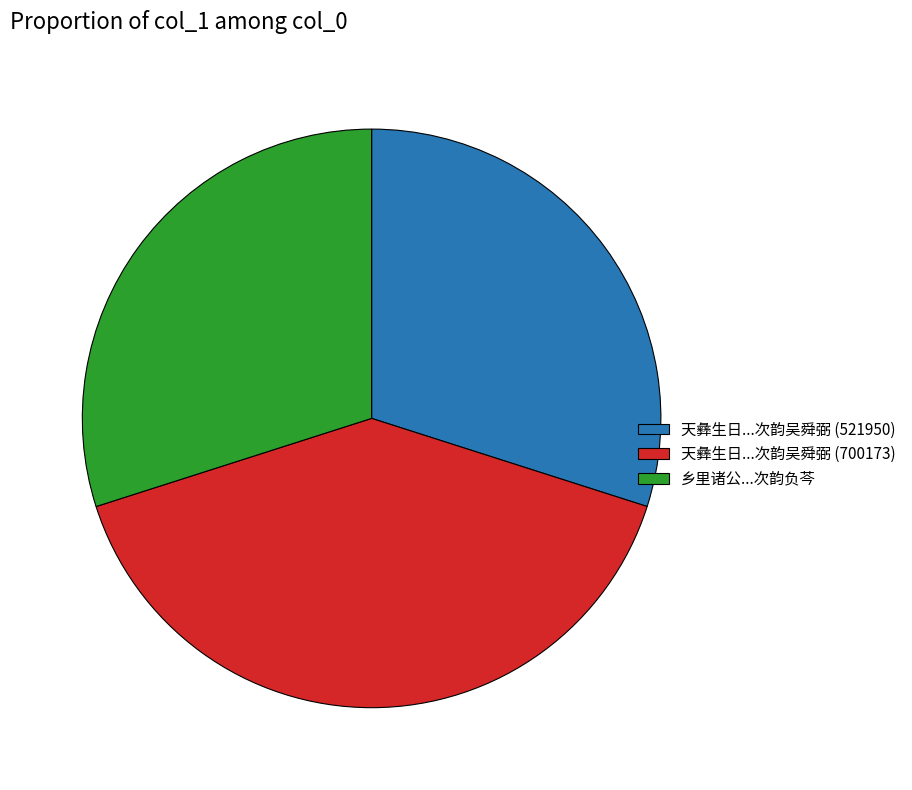

The 乡里诸公...次韵负芩 slice represents 19% of the pie. True or false?

False